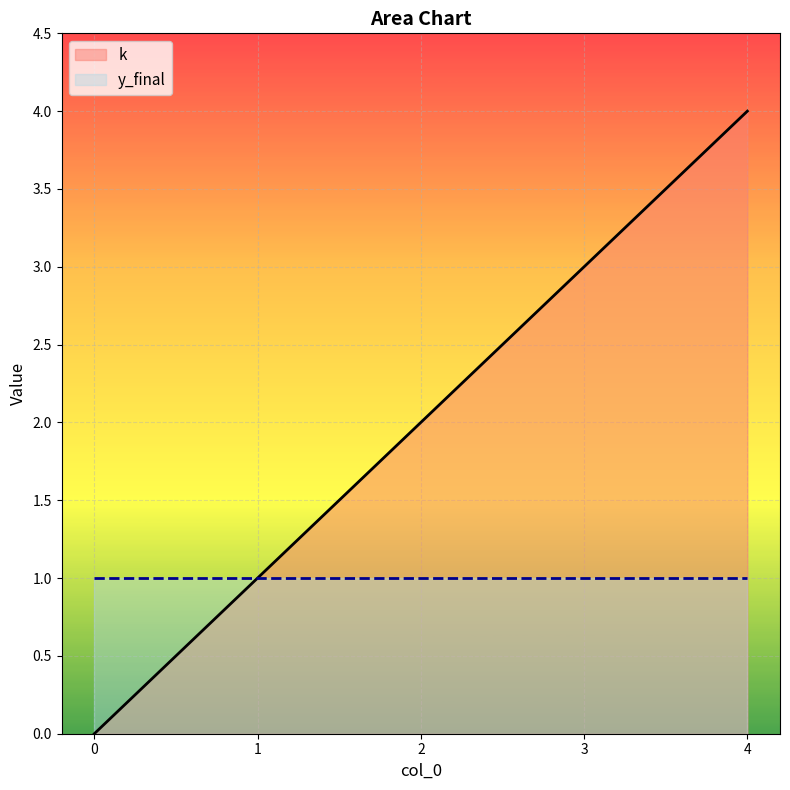

Which series has the widest spread of values?

k